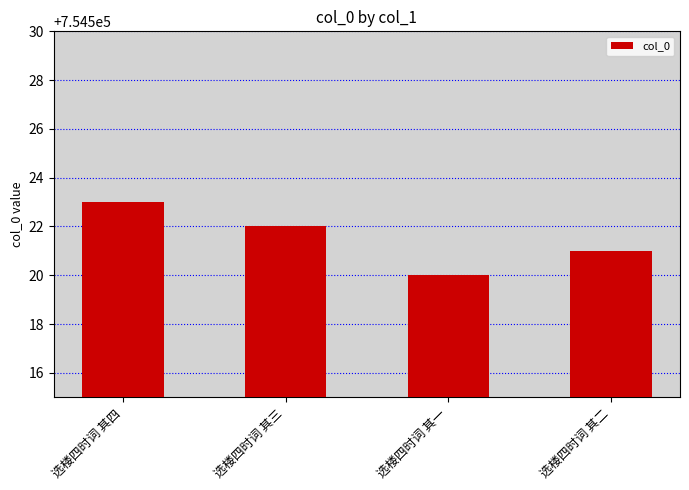

What is the approximate value at 选楼四时词 其四?

754523